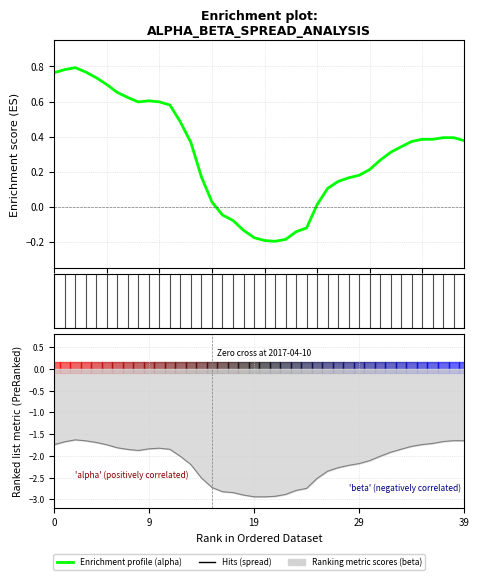

Reading right to left, transcribe all the data shown in this chart.

alpha: 0.4	0.4	0.4	0.4	0.4	0.4	0.3	0.3	0.3	0.2	0.2	0.2	0.1	0.1	0.0	-0.1	-0.1	-0.2	-0.2	-0.2	-0.2	-0.1	-0.1	-0.0	0.0	0.2	0.4	0.5	0.6	0.6	0.6	0.6	0.6	0.7	0.7	0.7	0.8	0.8	0.8	0.8
beta: -1.6	-1.6	-1.7	-1.7	-1.7	-1.8	-1.8	-1.9	-2.0	-2.1	-2.2	-2.2	-2.3	-2.4	-2.5	-2.7	-2.8	-2.9	-2.9	-2.9	-2.9	-2.9	-2.8	-2.8	-2.7	-2.5	-2.2	-2.0	-1.8	-1.8	-1.8	-1.9	-1.8	-1.8	-1.7	-1.7	-1.7	-1.6	-1.7	-1.7